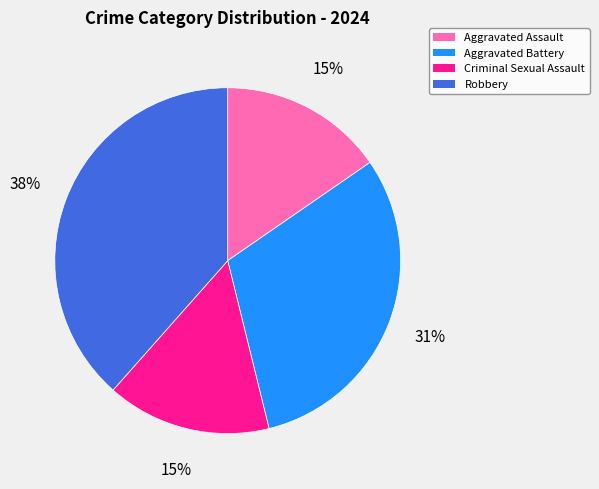

To the nearest percent, what portion does Robbery represent?

38%